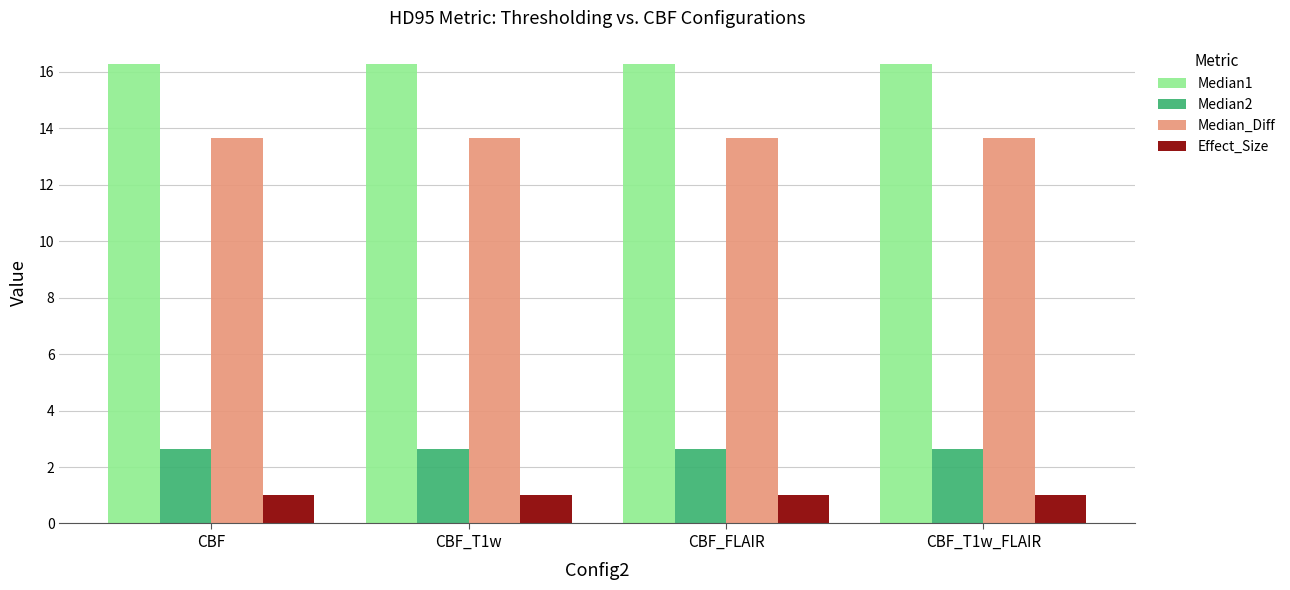

Reading left to right, extract all data points from this chart.

Median1: 16.3	16.3	16.3	16.3
Median2: 2.6	2.6	2.6	2.6
Median_Diff: 13.7	13.7	13.7	13.7
Effect_Size: 1.0	1.0	1.0	1.0